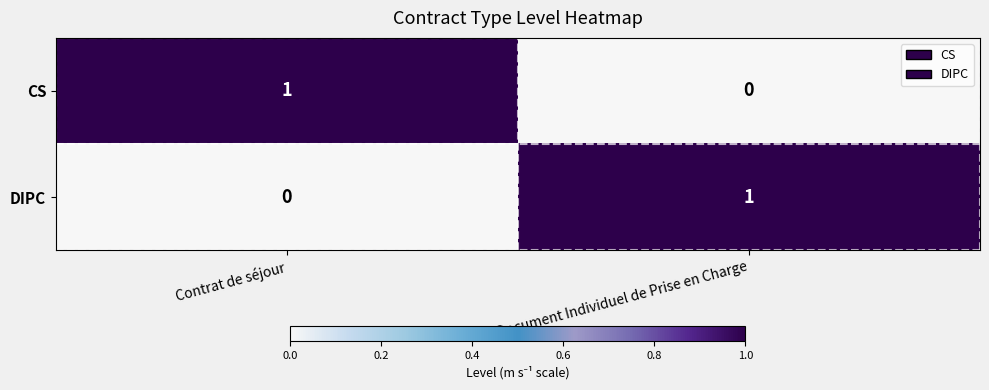

The CS series shows 0 at Document Individuel de Prise en Charge. True or false?

True